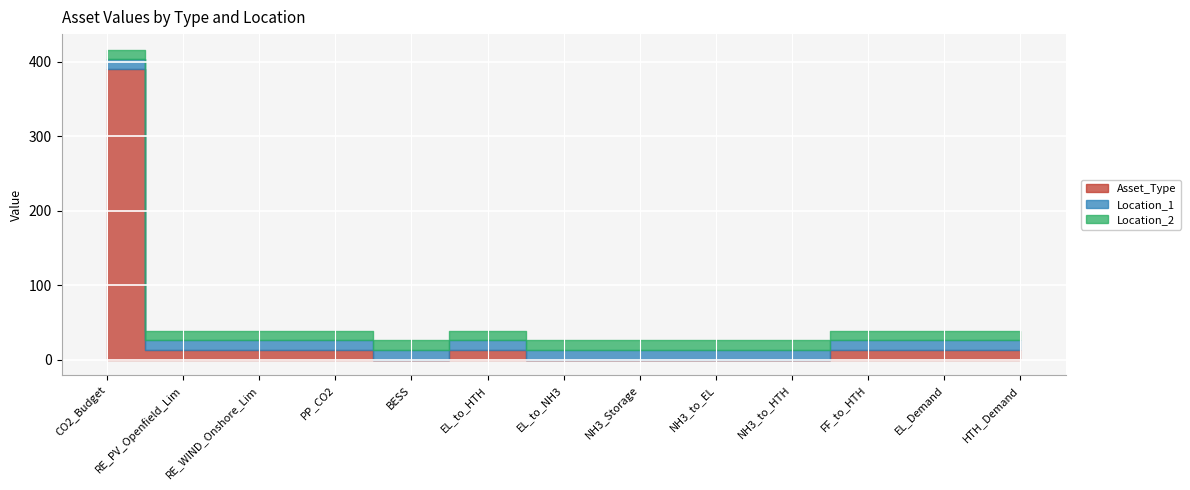

What are all the series names shown in the legend?

Asset_Type, Location_1, Location_2